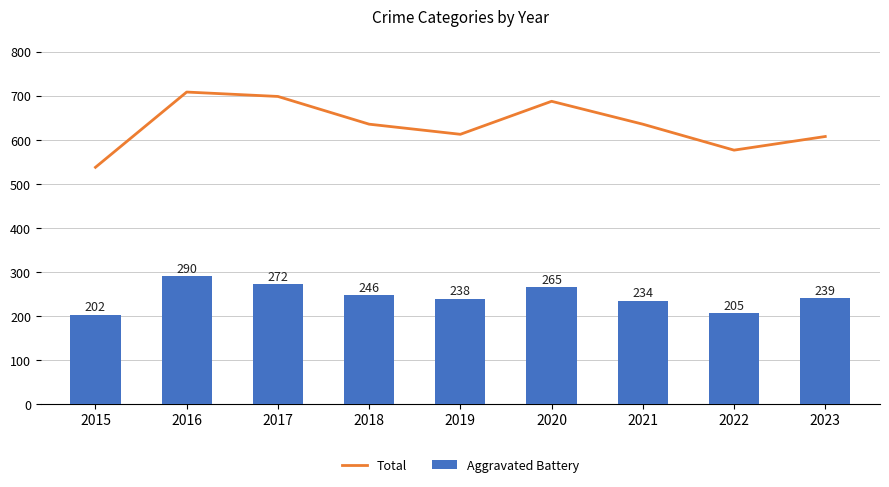

At which label does Total reach its minimum?

2015